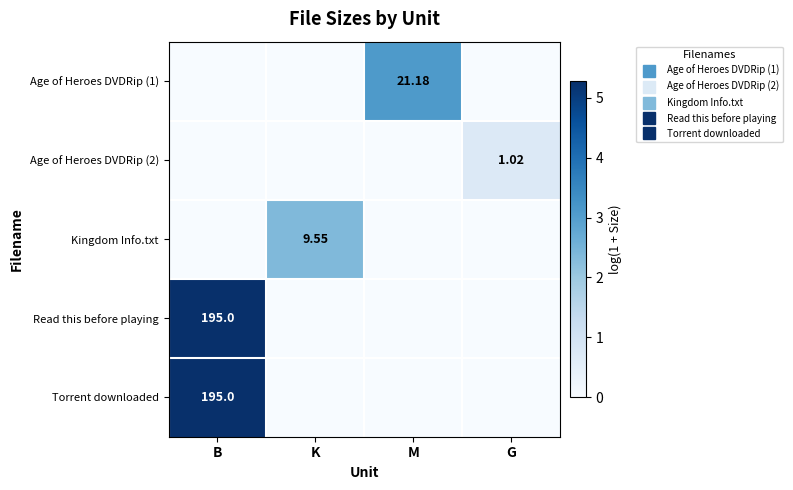

What is the difference between the maximum and second lowest values in the Torrent downloaded series?

5.3